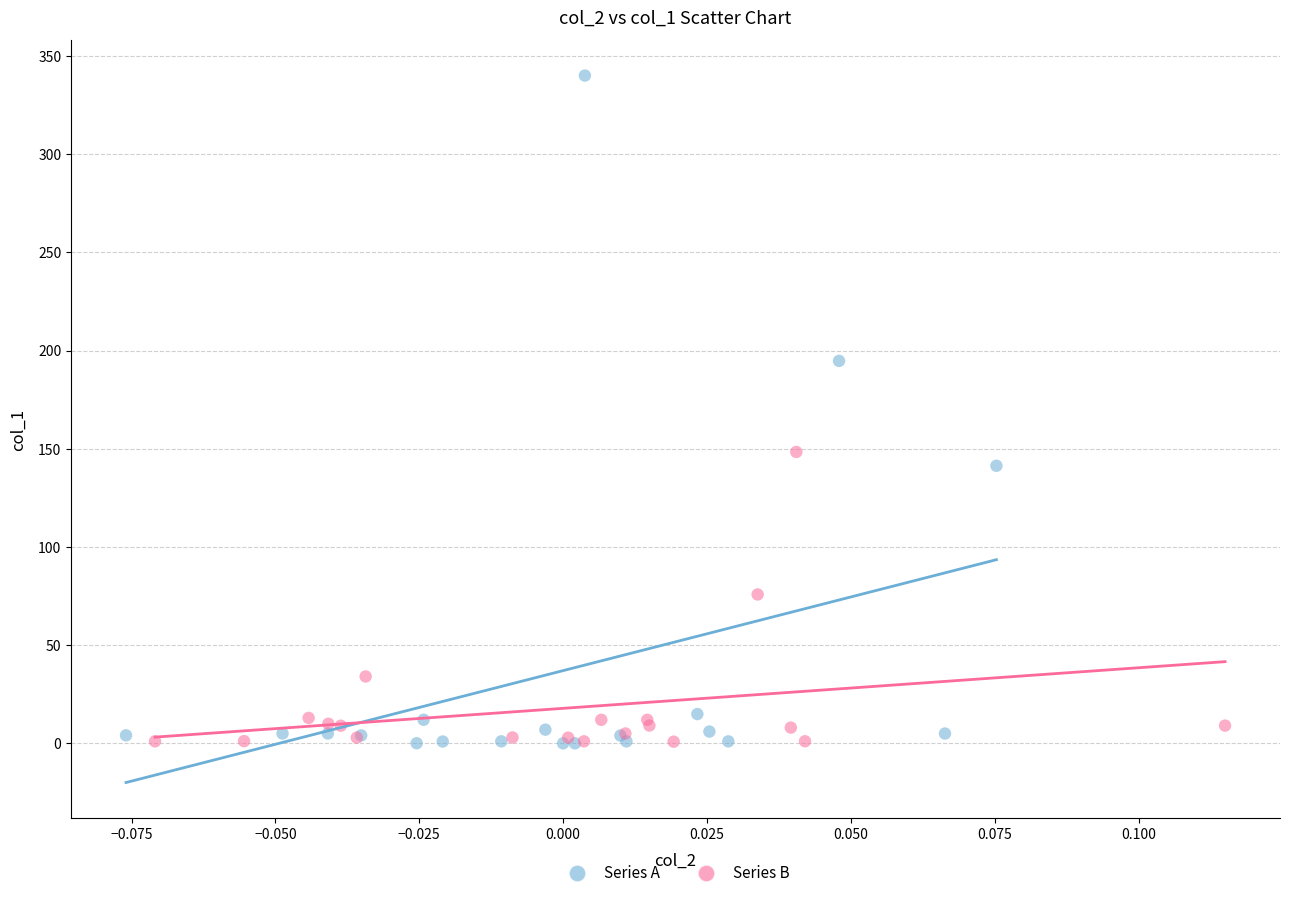

Which series has the largest Y range (max minus min)?

Series A